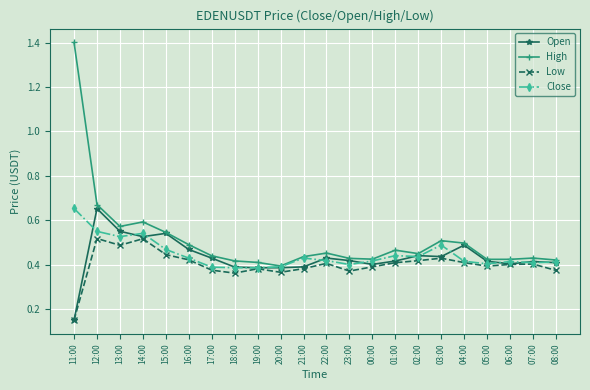

Which category has the lowest value in the Low series?

11:00